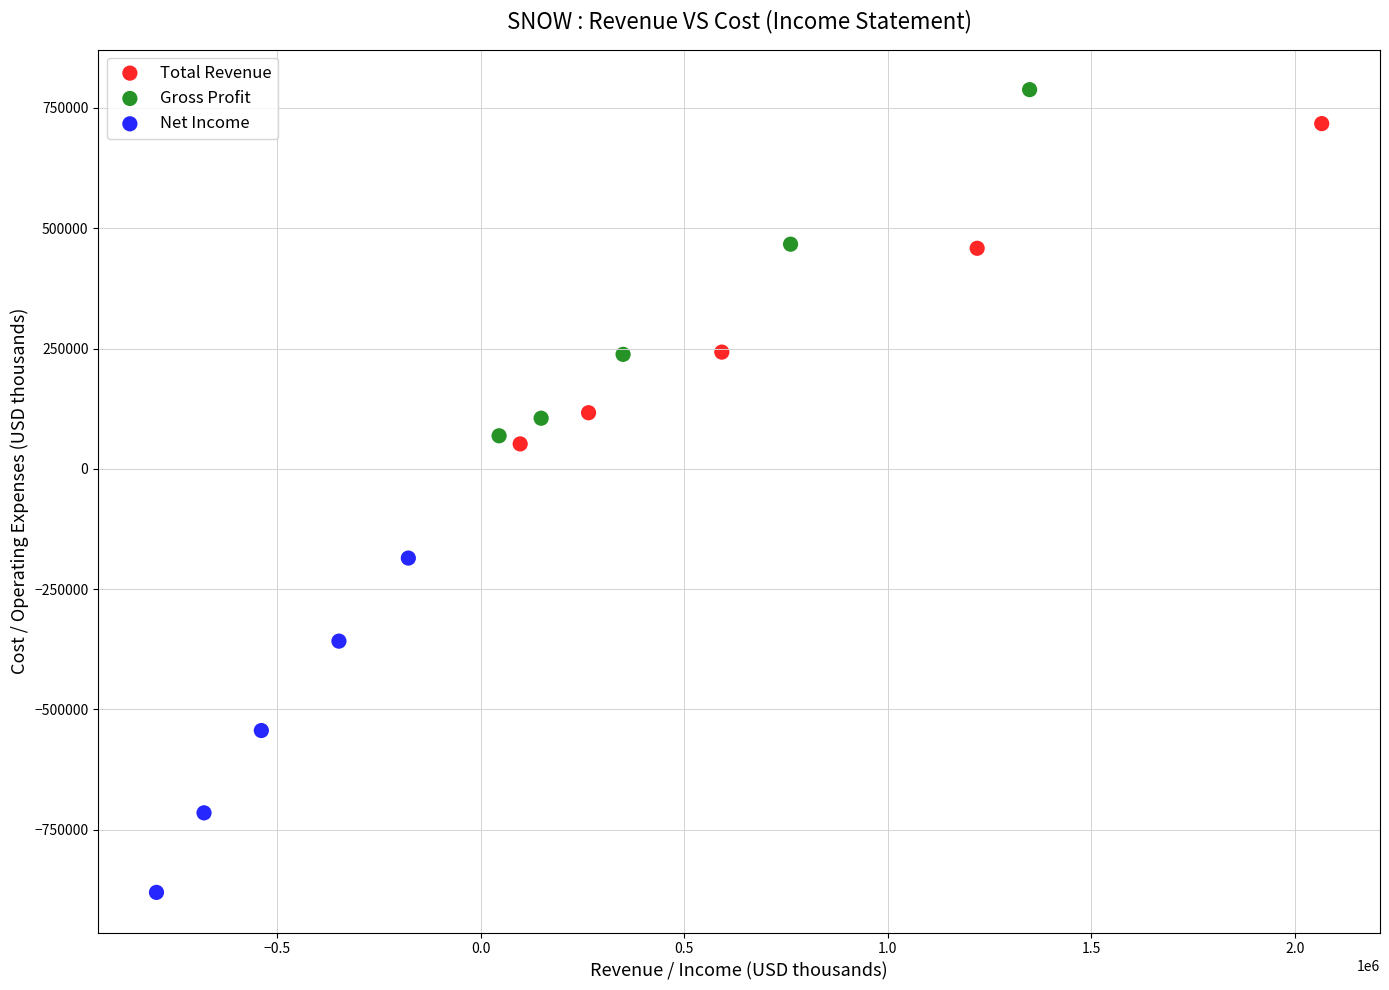

Which series contains the lowest Y value?

Net Income